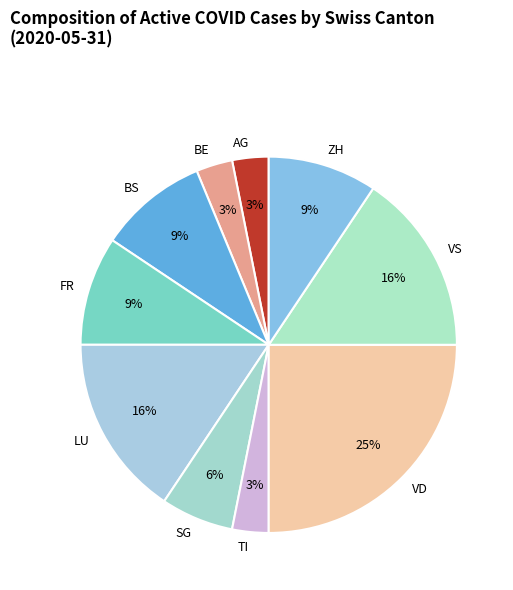

Is it true that SG is 6% of the pie?

True